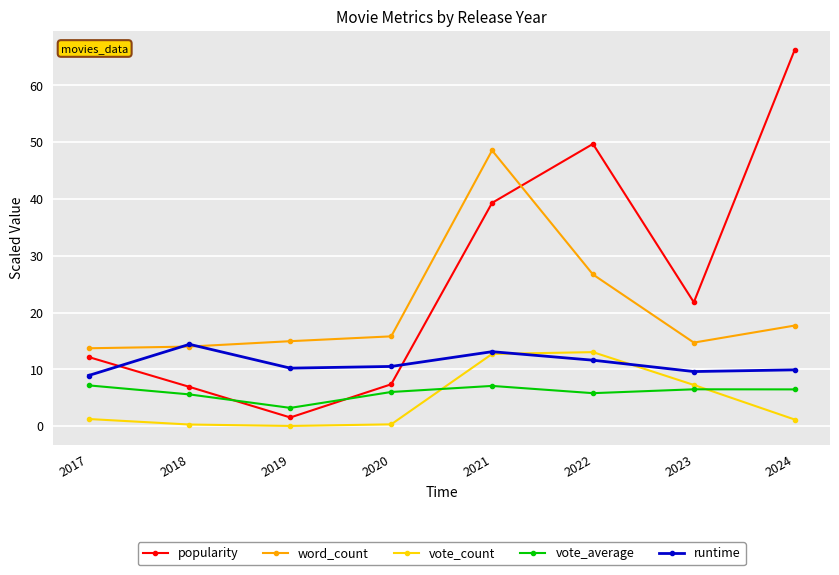

True or false: vote_count and vote_average intersect in this chart.

True